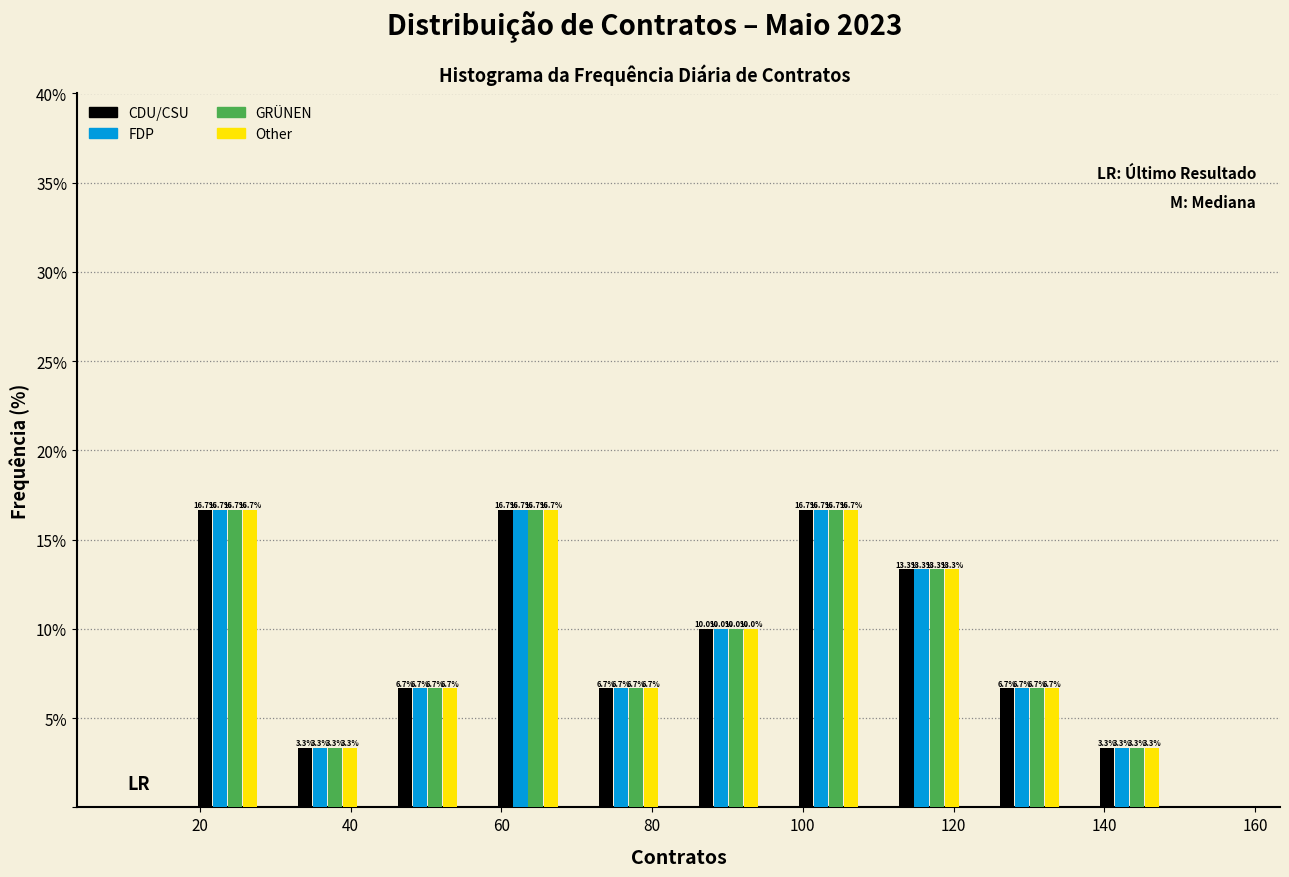

Reading left to right, list every range on the x-axis with the height of the bar of each series over it. The bar edges are not printed on the chart, so give them approximately, as read against the axis.

18 to 30: CDU/CSU=16.7	FDP=16.7	GRÜNEN=16.7	Other=16.7
30 to 44: CDU/CSU=3.3	FDP=3.3	GRÜNEN=3.3	Other=3.3
44 to 56: CDU/CSU=6.7	FDP=6.7	GRÜNEN=6.7	Other=6.7
56 to 70: CDU/CSU=16.7	FDP=16.7	GRÜNEN=16.7	Other=16.7
70 to 84: CDU/CSU=6.7	FDP=6.7	GRÜNEN=6.7	Other=6.7
84 to 96: CDU/CSU=10.0	FDP=10.0	GRÜNEN=10.0	Other=10.0
96 to 110: CDU/CSU=16.7	FDP=16.7	GRÜNEN=16.7	Other=16.7
110 to 124: CDU/CSU=13.3	FDP=13.3	GRÜNEN=13.3	Other=13.3
124 to 136: CDU/CSU=6.7	FDP=6.7	GRÜNEN=6.7	Other=6.7
136 to 150: CDU/CSU=3.3	FDP=3.3	GRÜNEN=3.3	Other=3.3